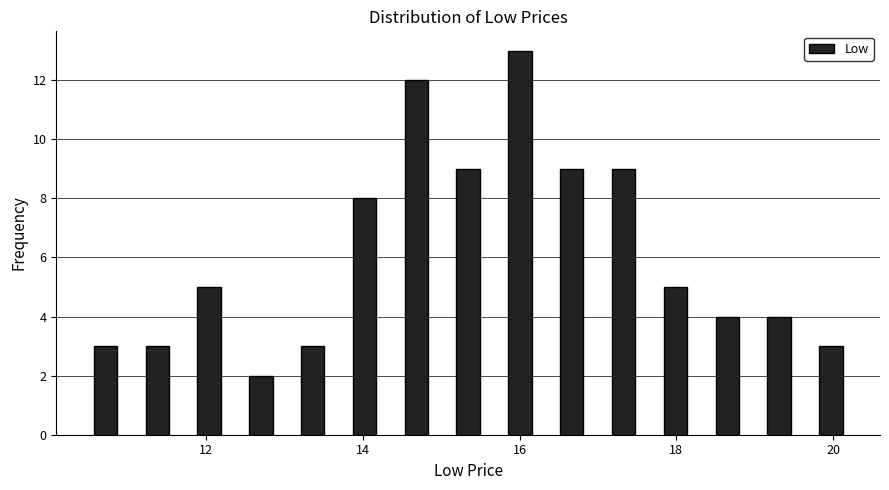

Read against the x-axis, roughly where is the centre of the tallest bar?

16.0